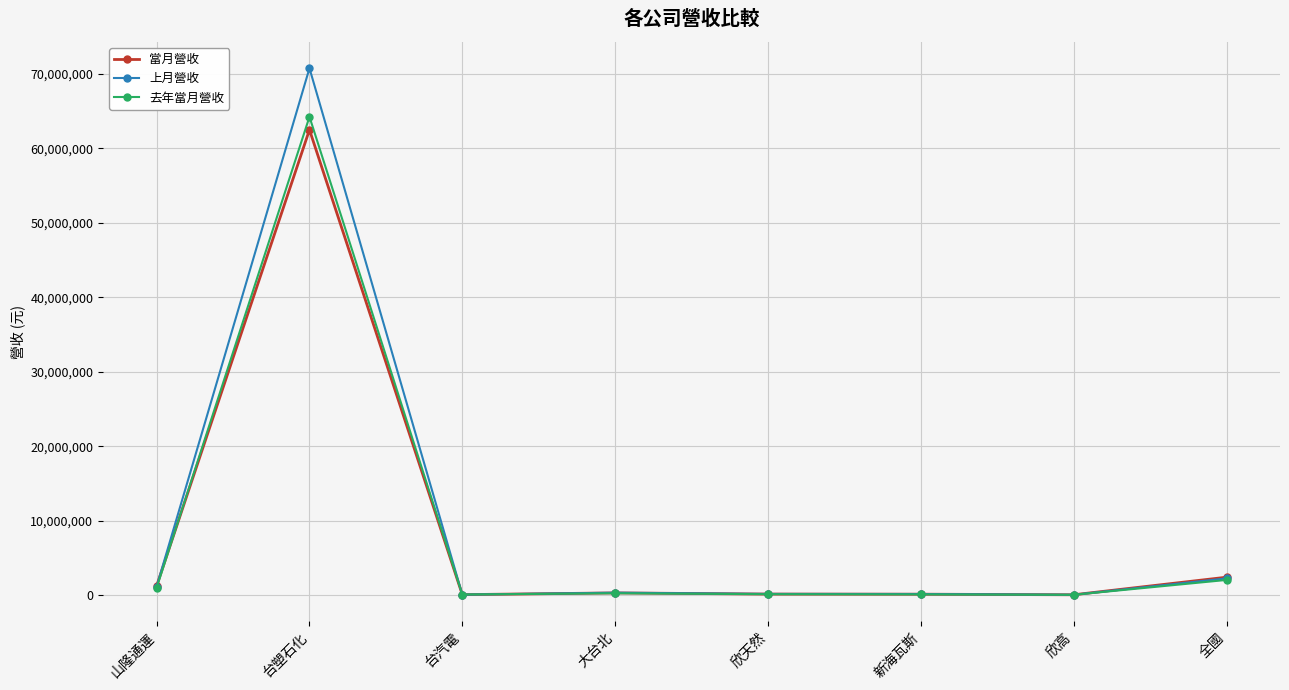

At which category is the sum across all series the highest?

台塑石化